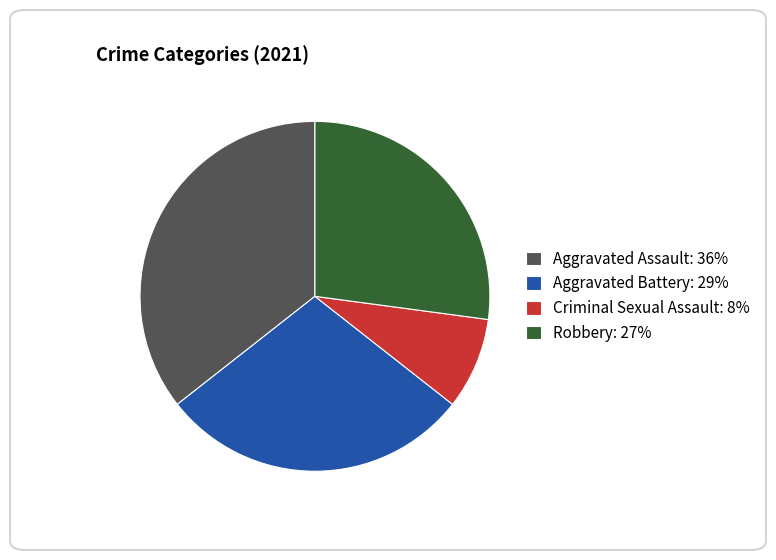

True or false: Criminal Sexual Assault: 8% accounts for 8% of the total.

True